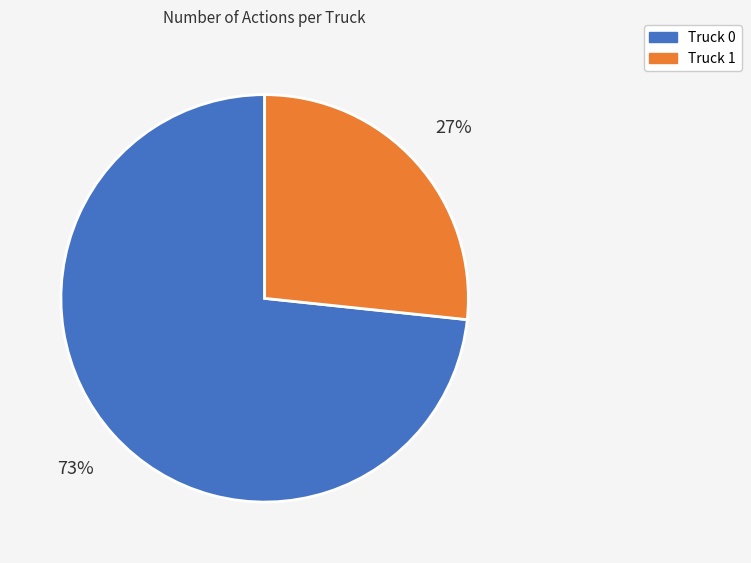

Is it true that Truck 0 is 73% of the pie?

True